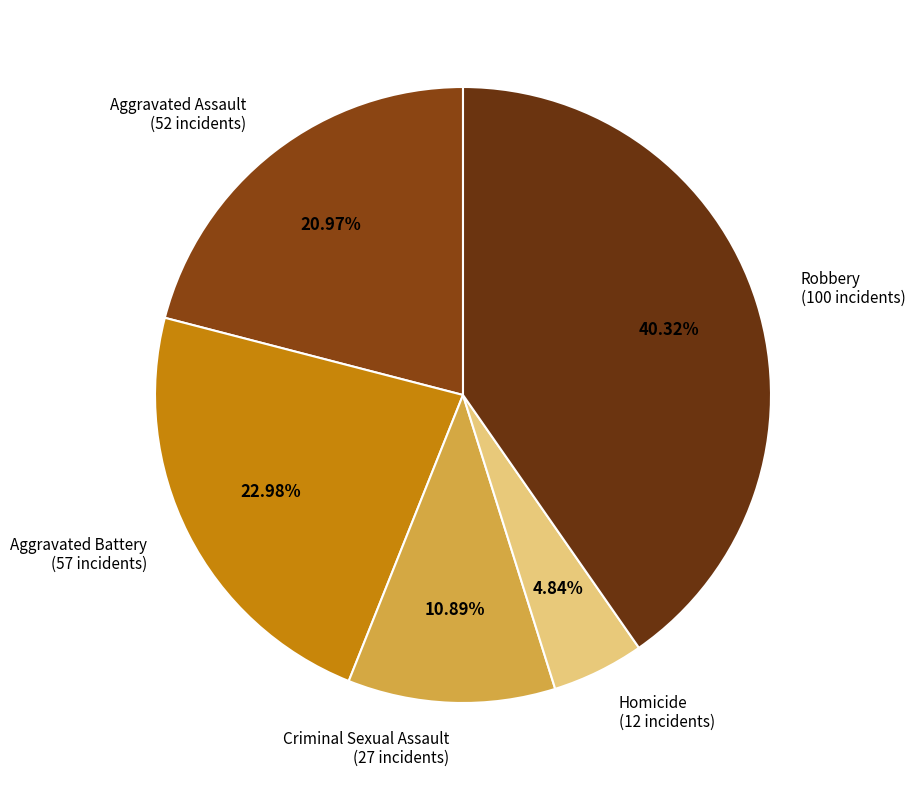

How many segments does this pie chart have?

5